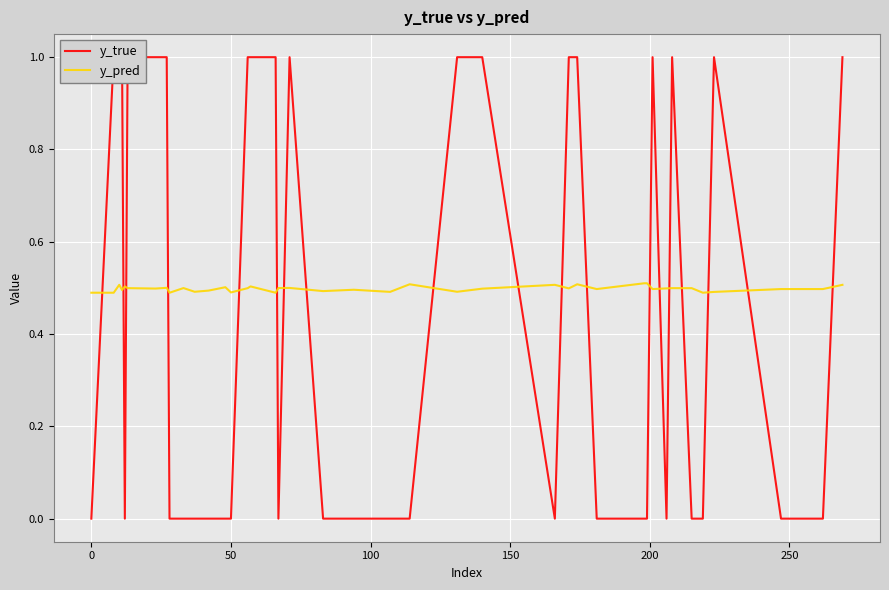

Which series has the largest total across all categories?

y_pred